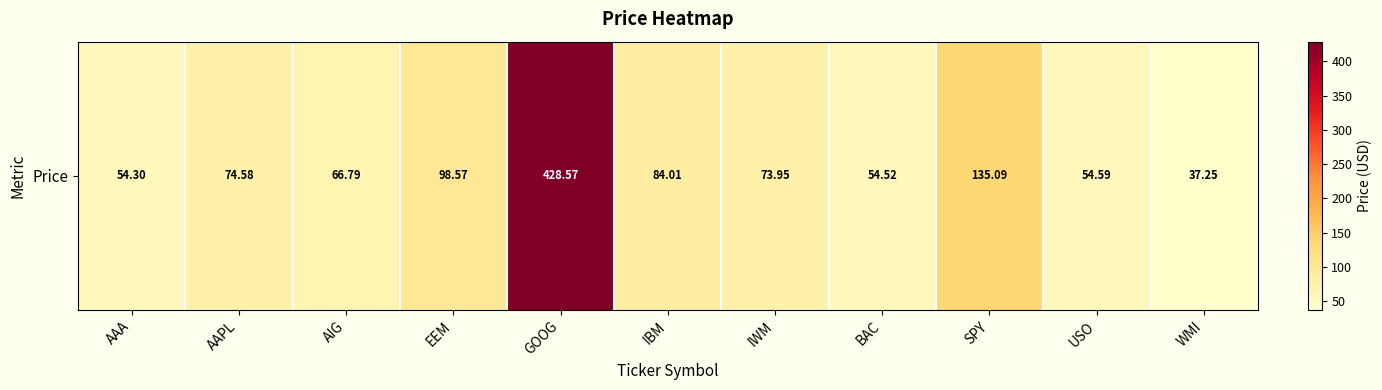

Rank the categories by value from highest to lowest.

GOOG, SPY, EEM, IBM, AAPL, IWM, AIG, USO, BAC, AAA, WMI